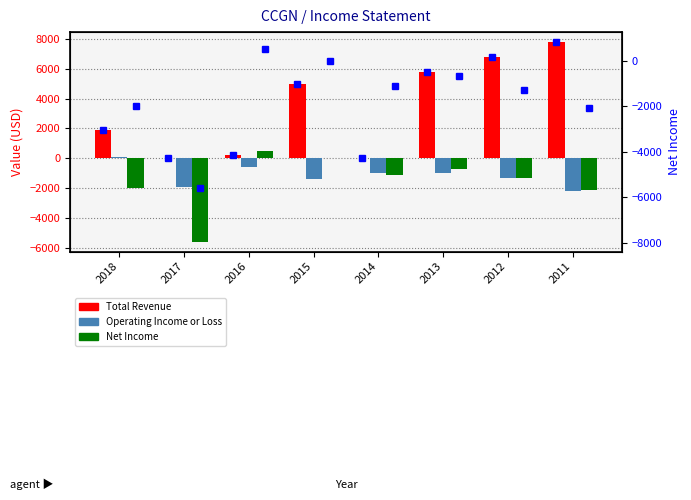

What is the maximum value shown in the chart?

7800